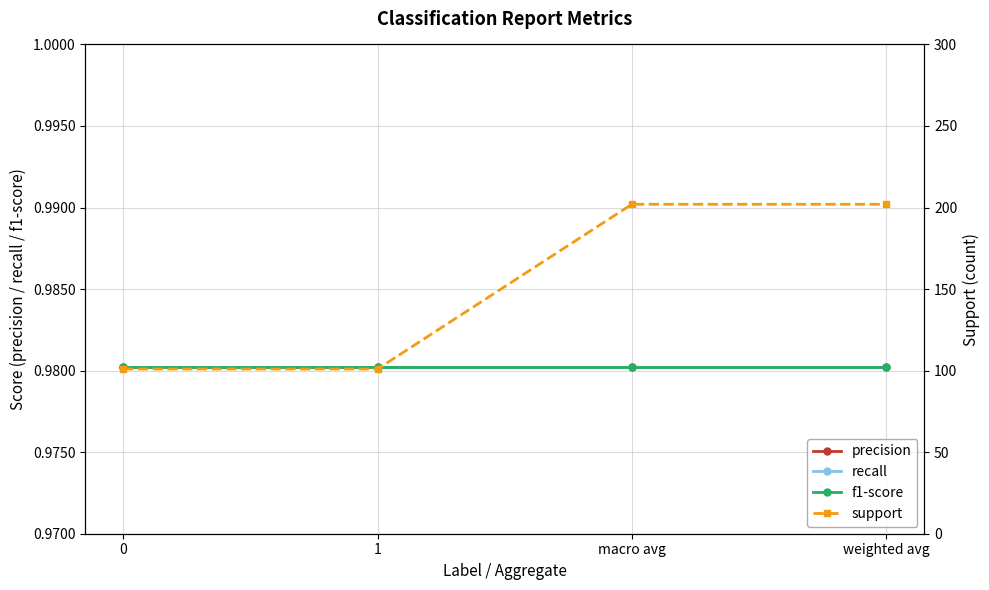

At which category is the sum across all series the highest?

macro avg